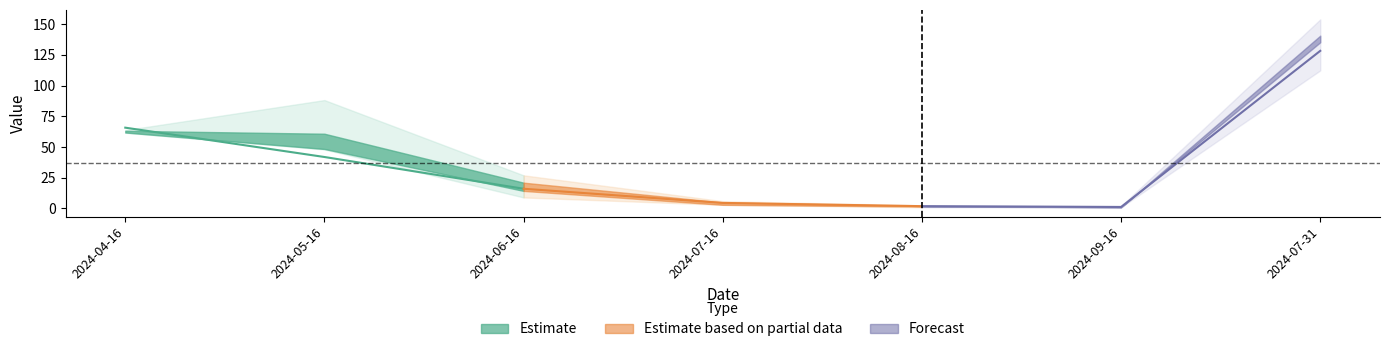

Where is Ens12 nearest to the value 68?

2024-04-16